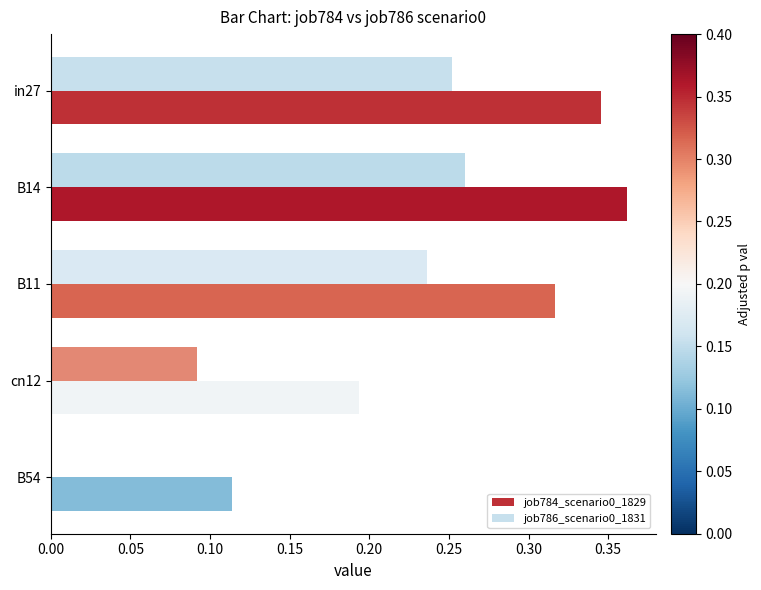

At which category is the sum across all series the highest?

B14